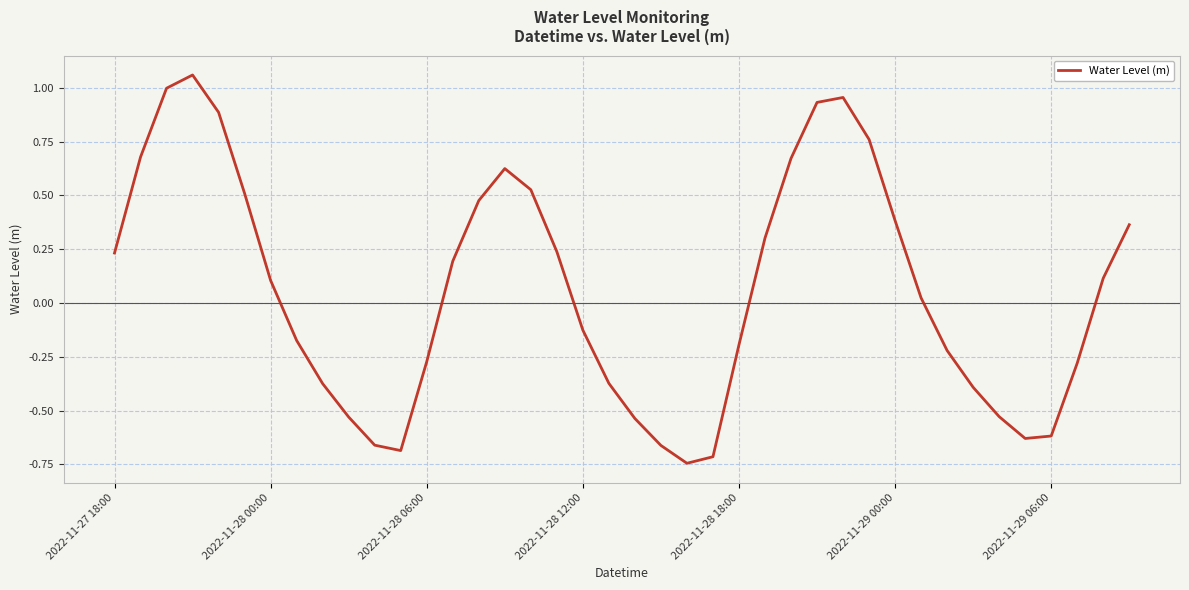

Count the number of values greater than 0.

21